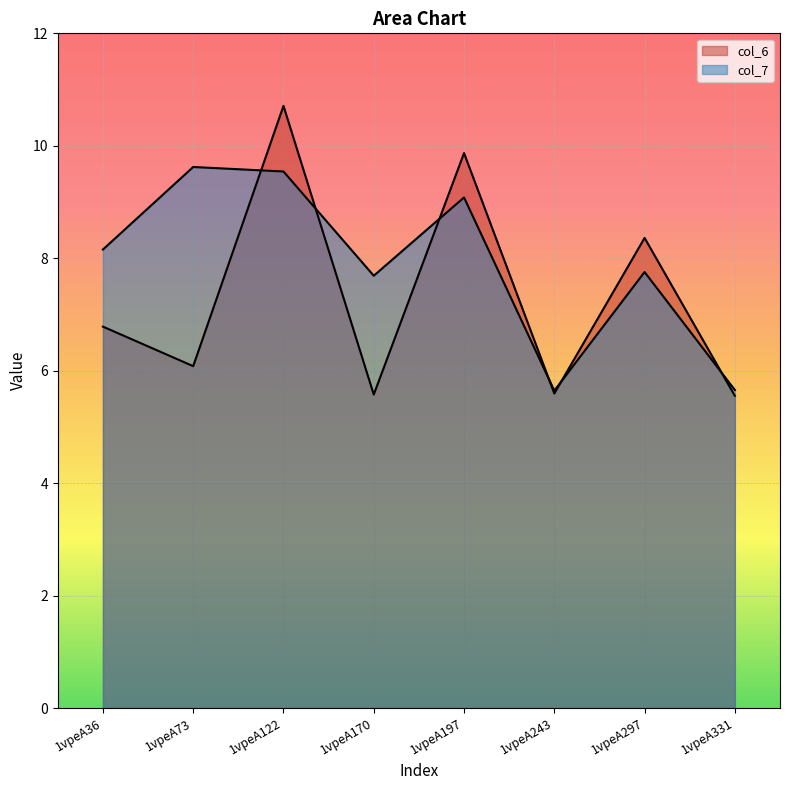

What is the minimum value for col_7?

5.6